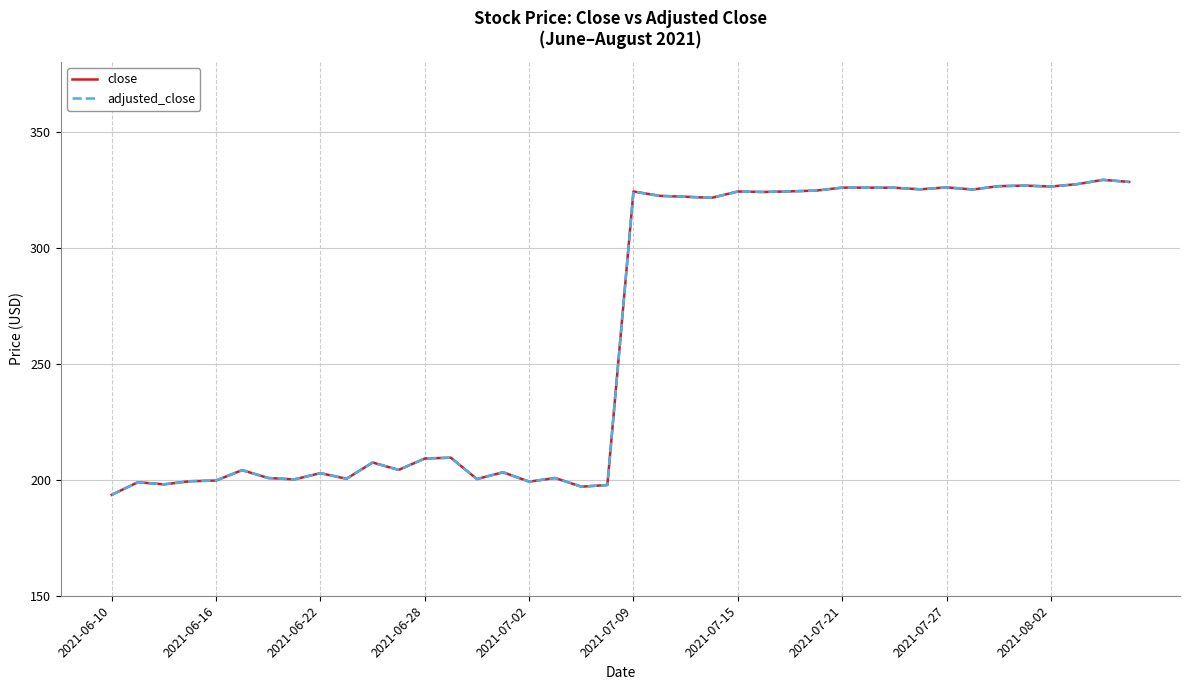

Is this an area chart (filled region under the line)?

No